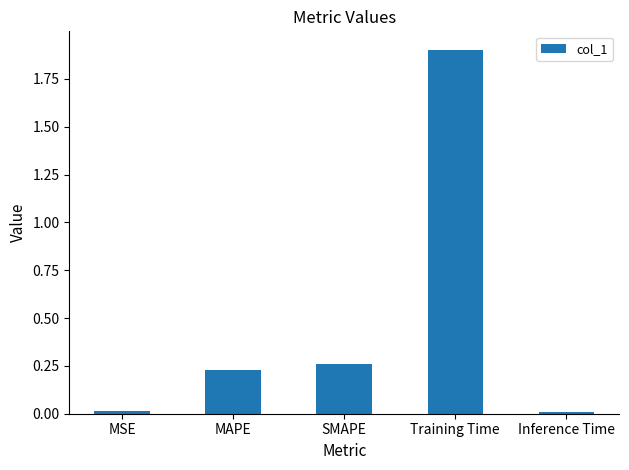

Are the bars horizontal?

No